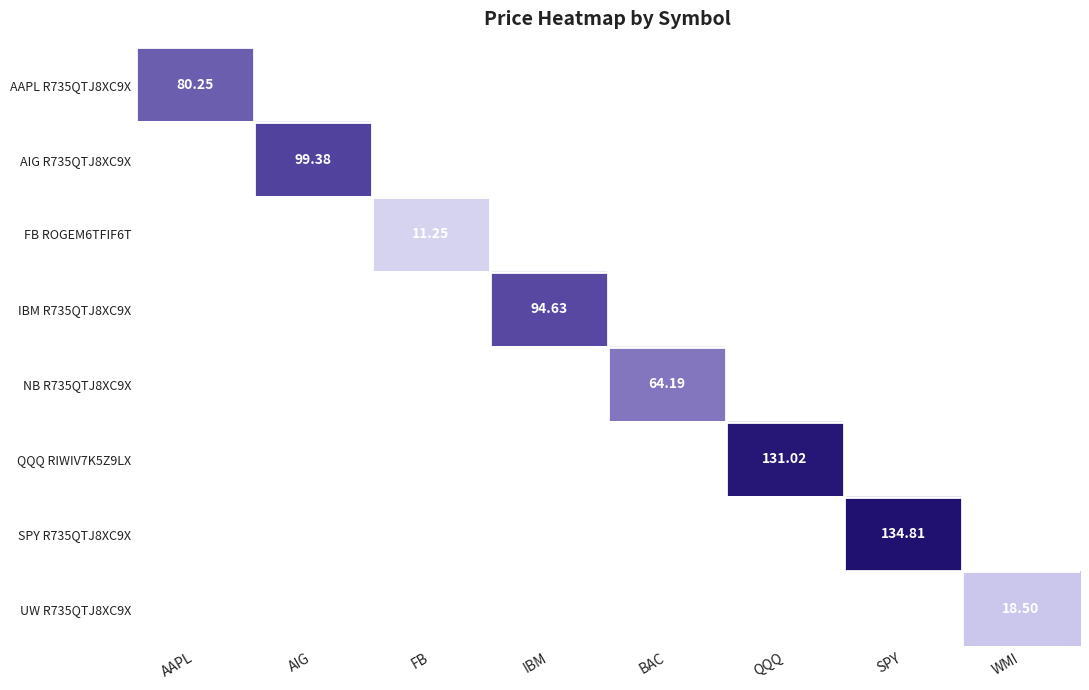

How many values in UW R735QTJ8XC9X are above zero?

1